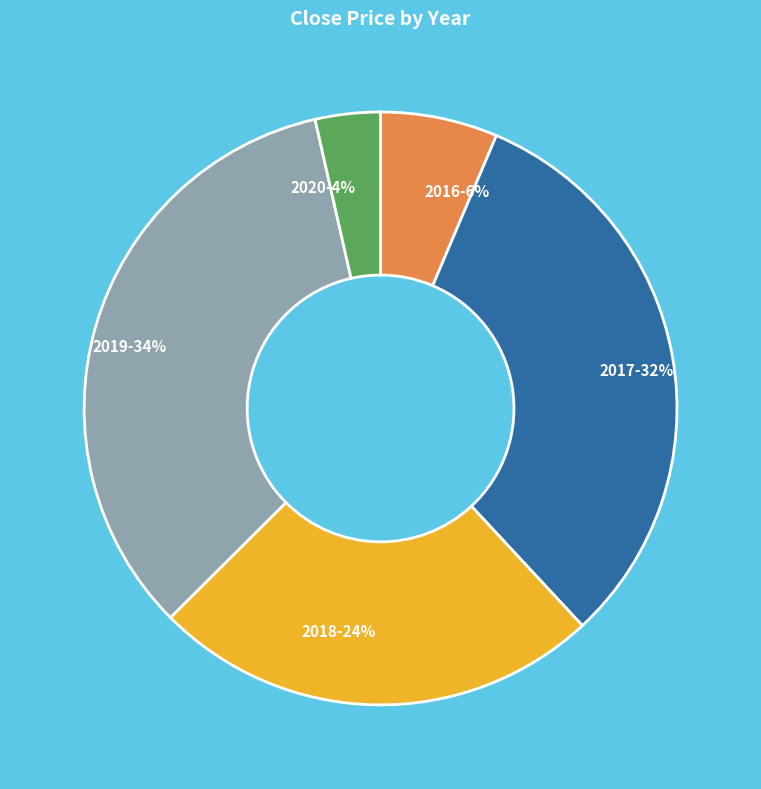

Rank the categories by value from lowest to highest.

2020, 2016, 2018, 2017, 2019